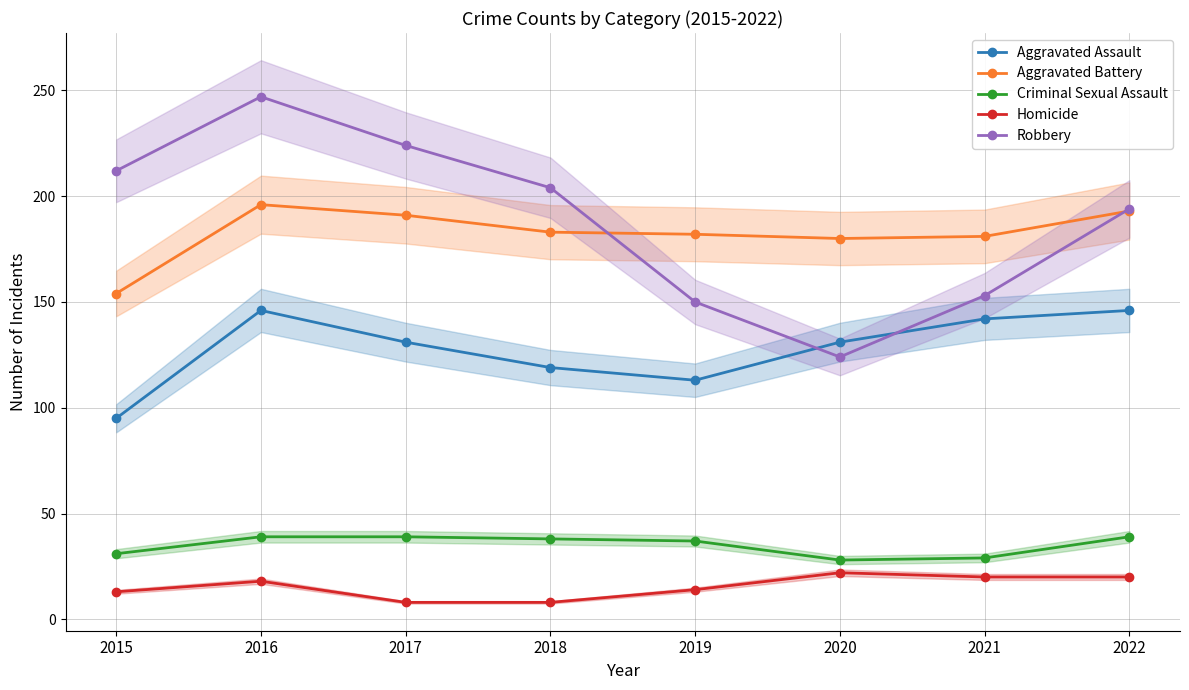

True or false: Criminal Sexual Assault and Homicide intersect in this chart.

False